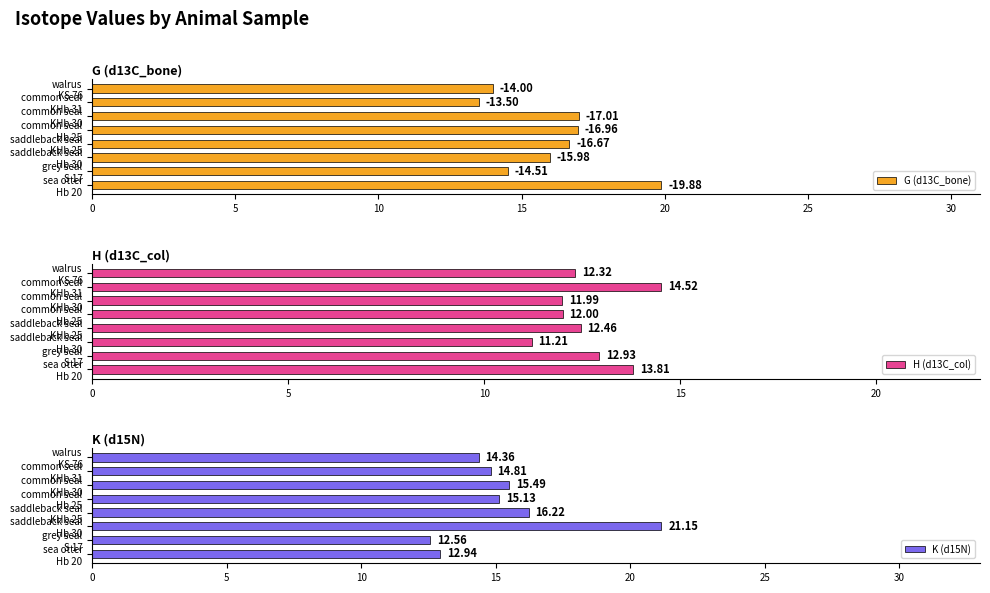

Are the bars grouped side by side (vs. stacked)?

Yes